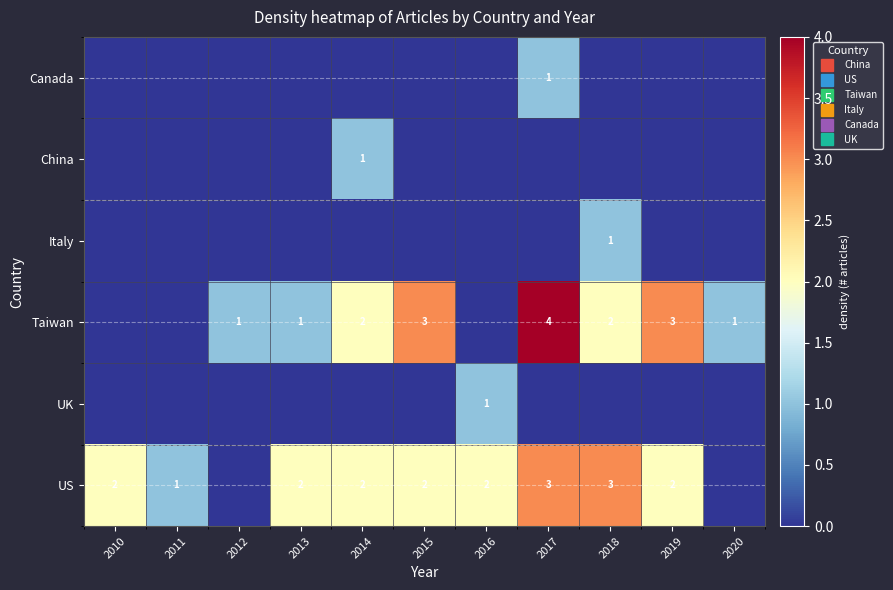

Reading right to left, what are all the values shown in this chart?

row_0: 0	0	0	1	0	0	0	0	0	0	0
row_1: 0	0	0	0	0	0	1	0	0	0	0
row_2: 0	0	1	0	0	0	0	0	0	0	0
row_3: 1	3	2	4	0	3	2	1	1	0	0
row_4: 0	0	0	0	1	0	0	0	0	0	0
row_5: 0	2	3	3	2	2	2	2	0	1	2